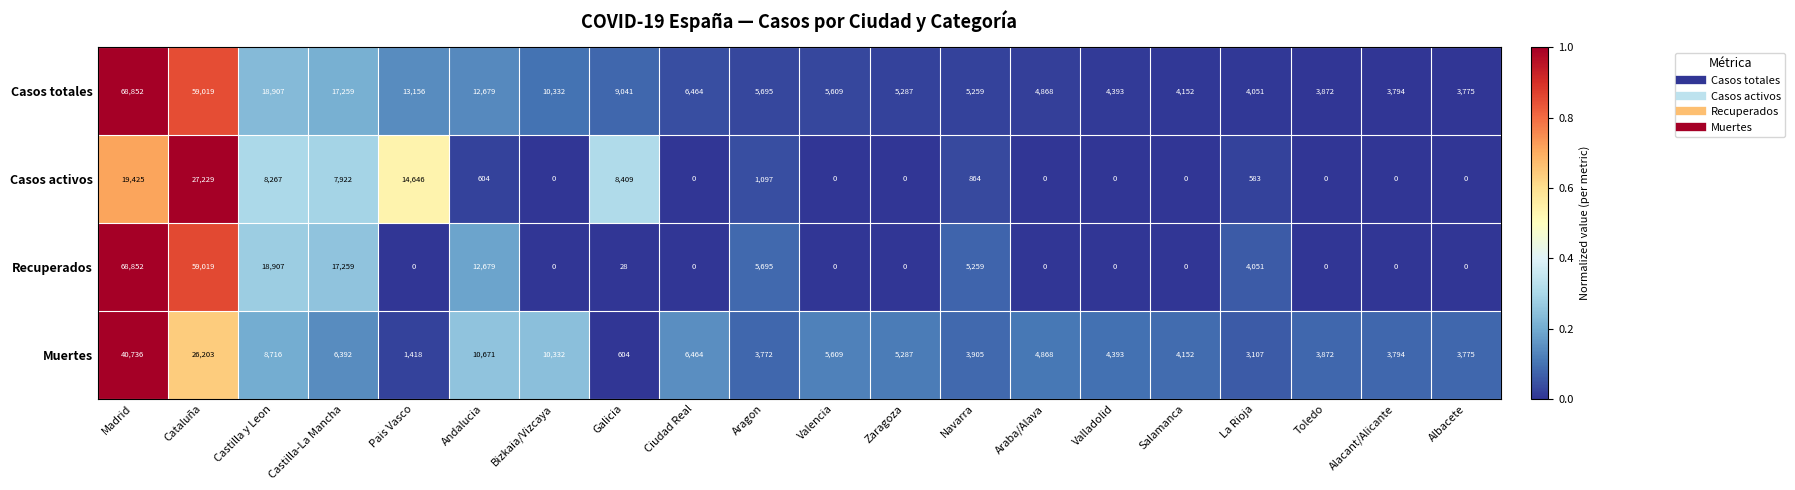

At which category does the chart reach its peak across all series?

Madrid